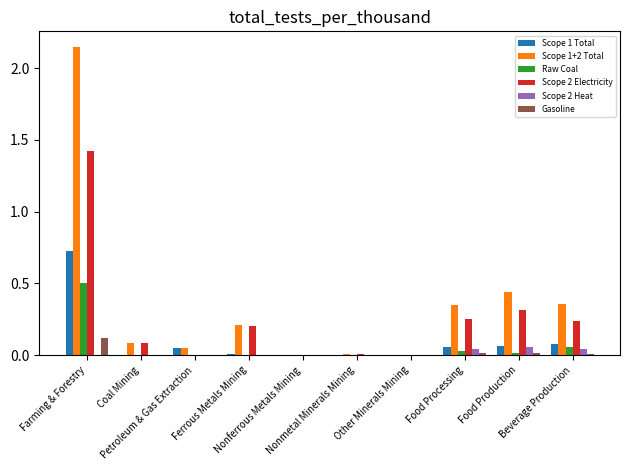

The value of Scope 2 Electricity at Food Processing is 0.1. True or false?

False